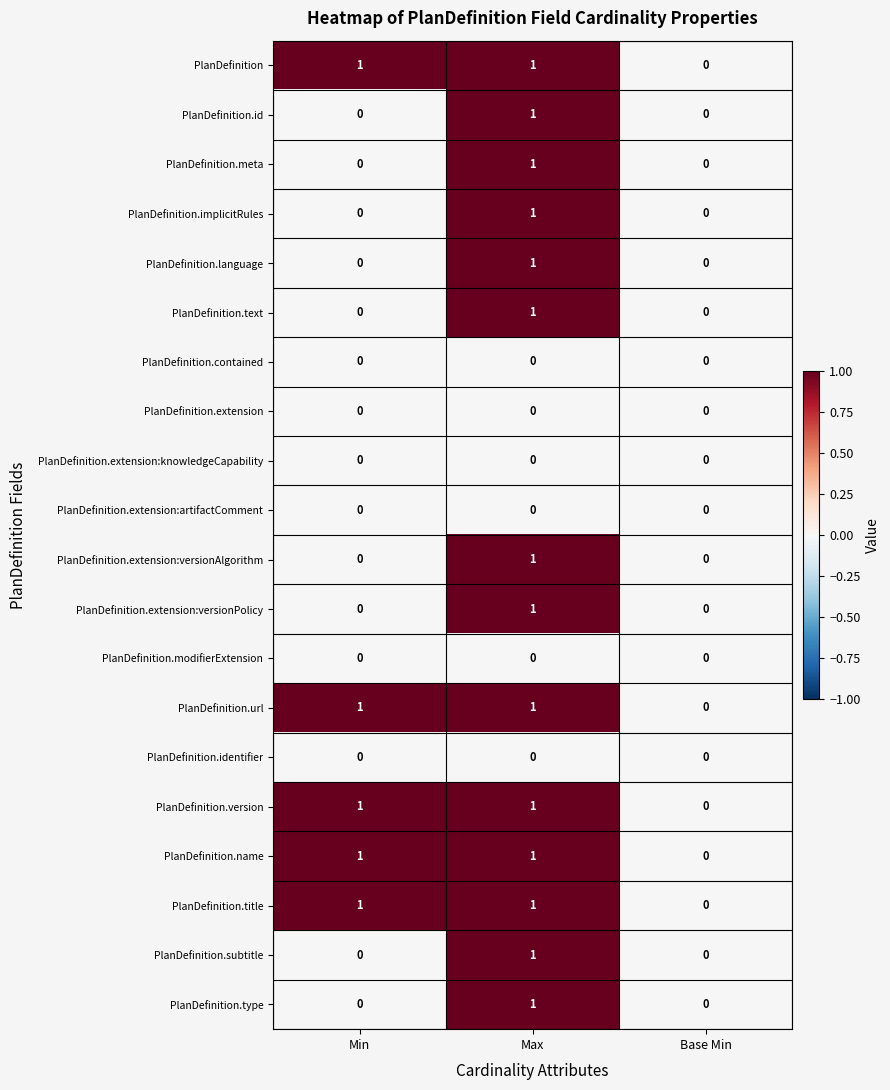

How many data points does each series have?

3